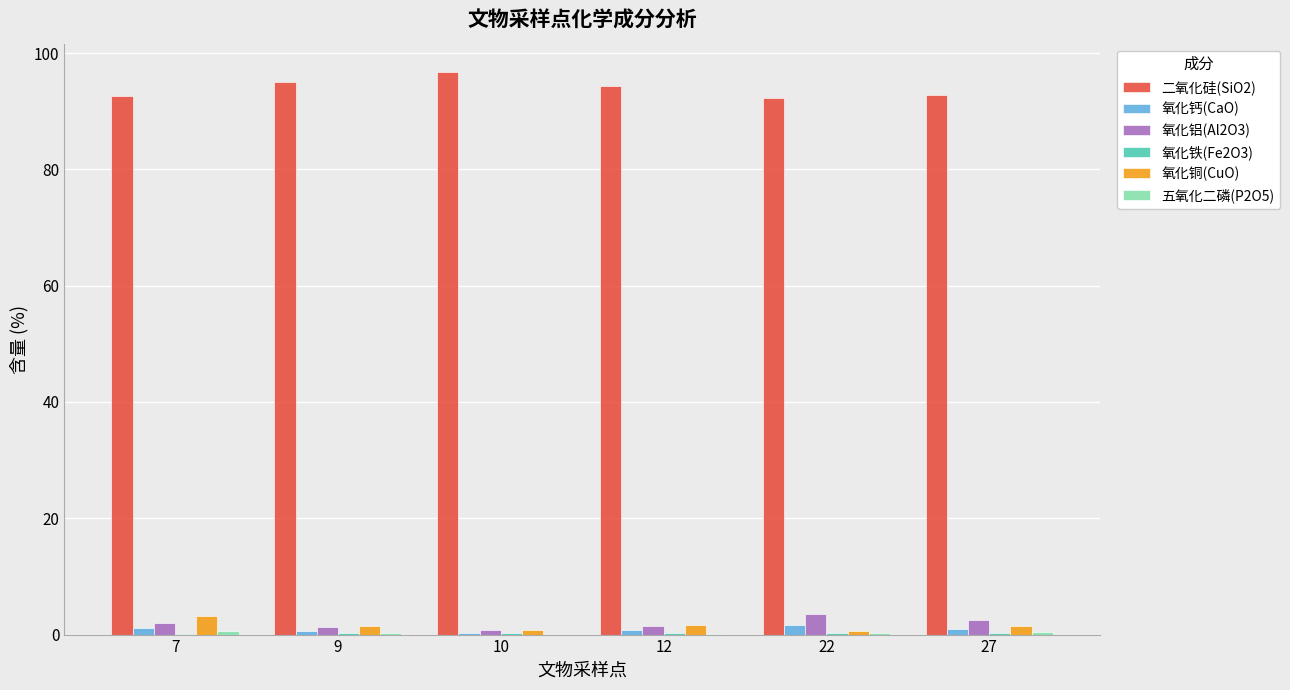

Are the bars horizontal?

No